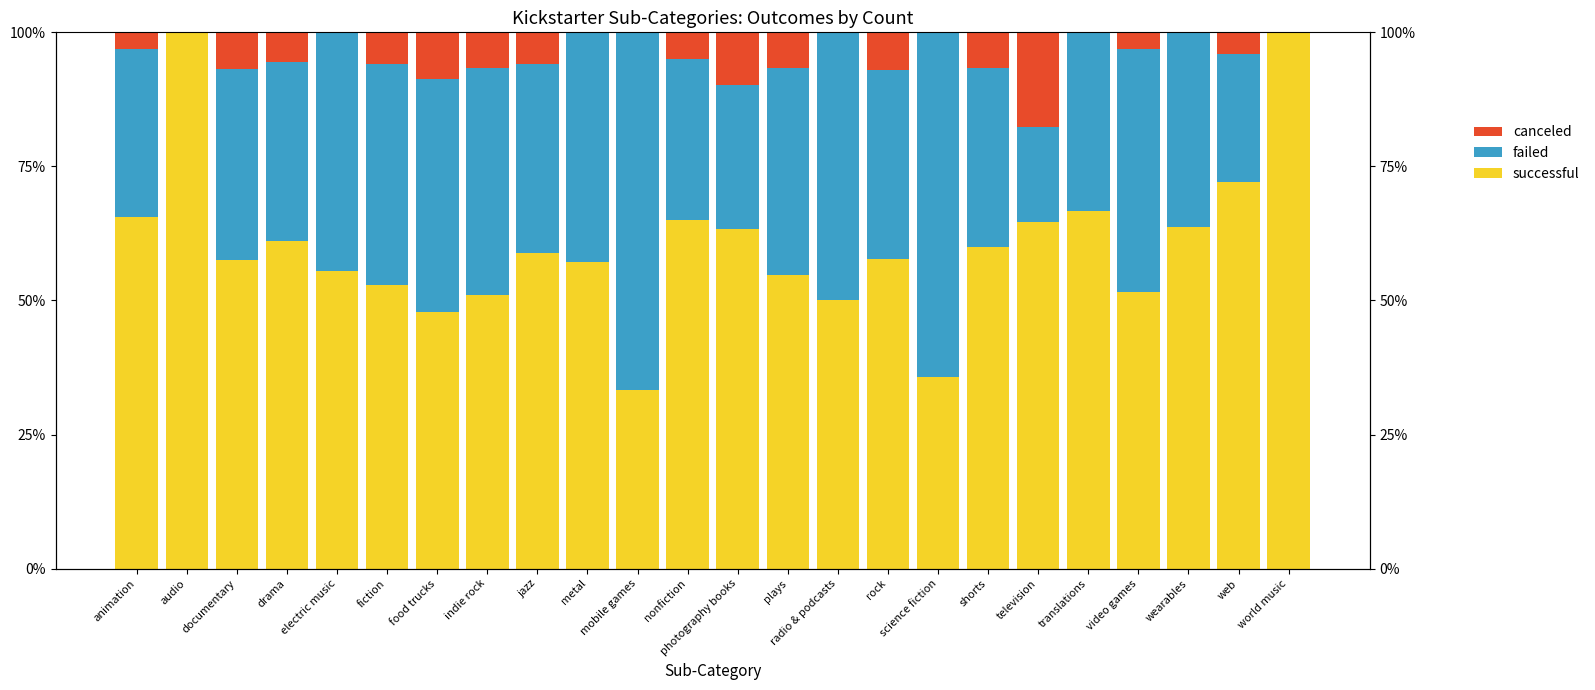

How many distinct data groups are displayed?

3